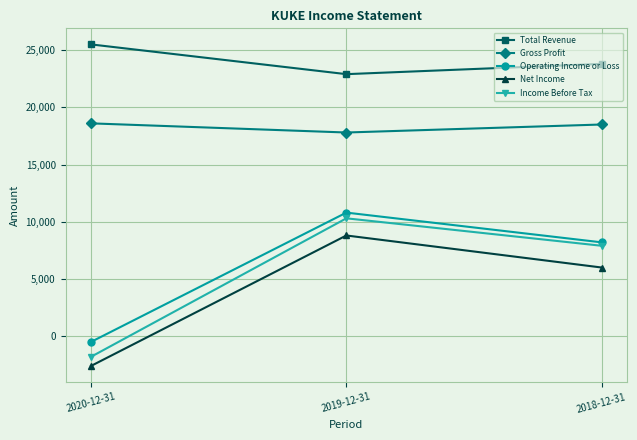

Which series has the largest total across all categories?

Total Revenue